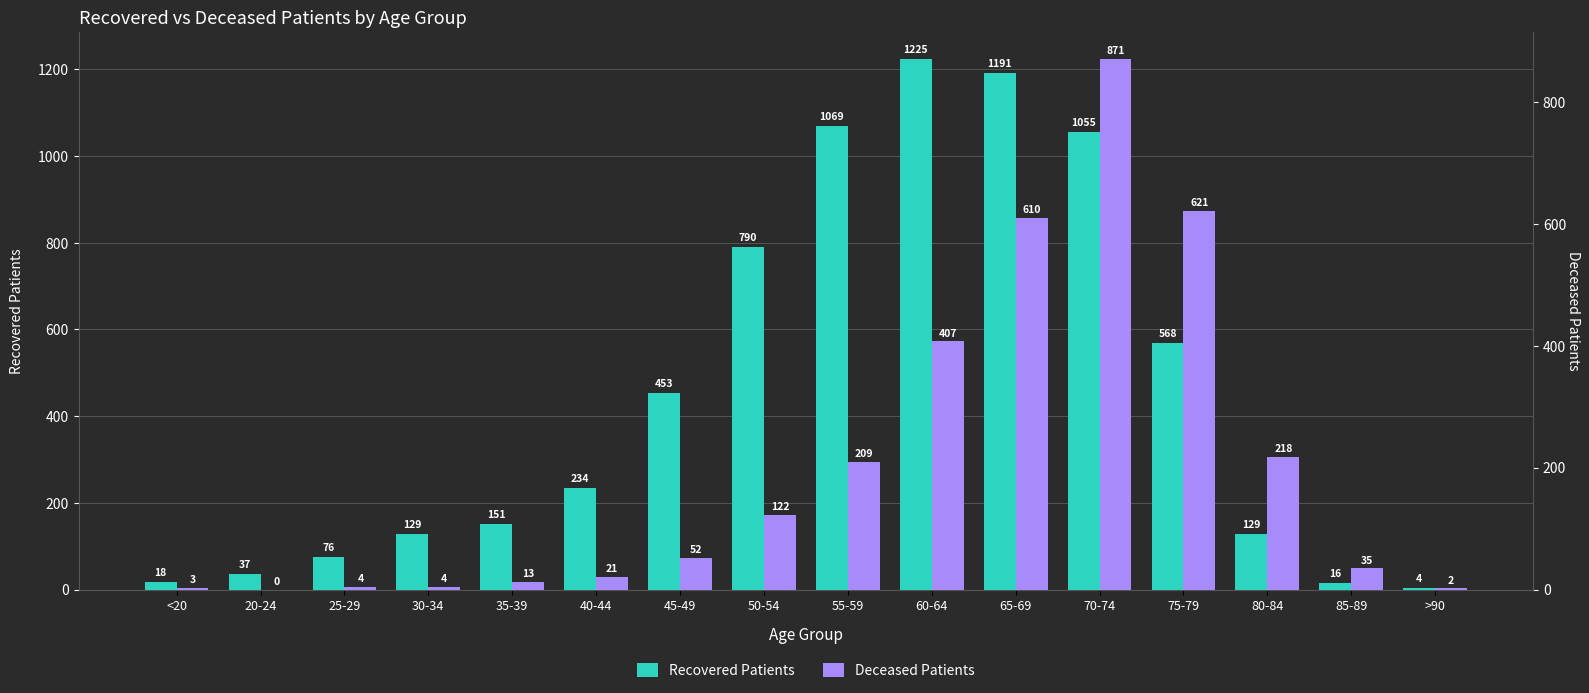

List the series in order of their overall mean, highest first.

Recovered Patients, Deceased Patients